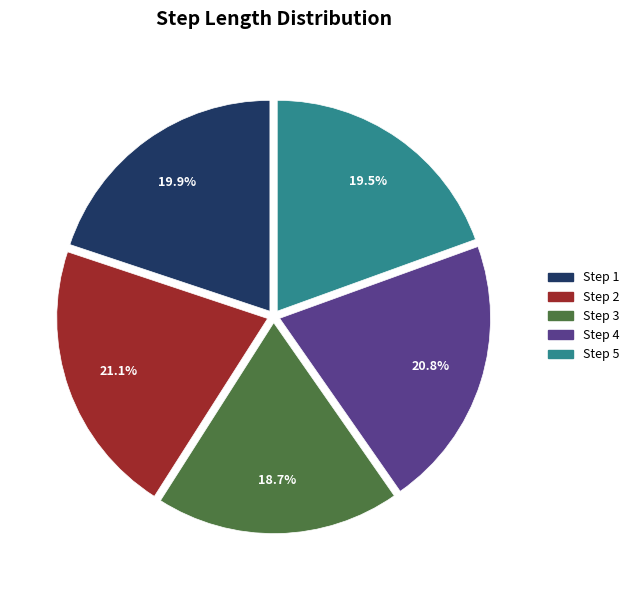

To the nearest percent, what is the difference between the largest and smallest slice percentages?

2%